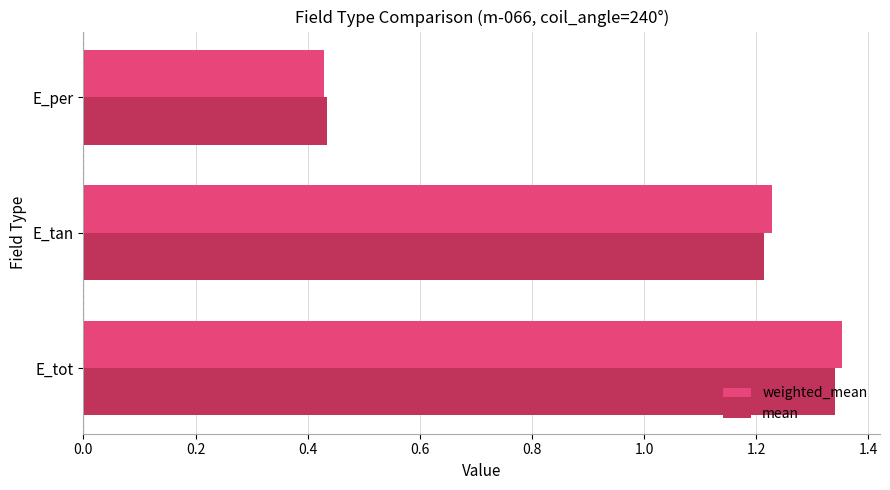

What is the sum of all weighted_mean values?

3.0